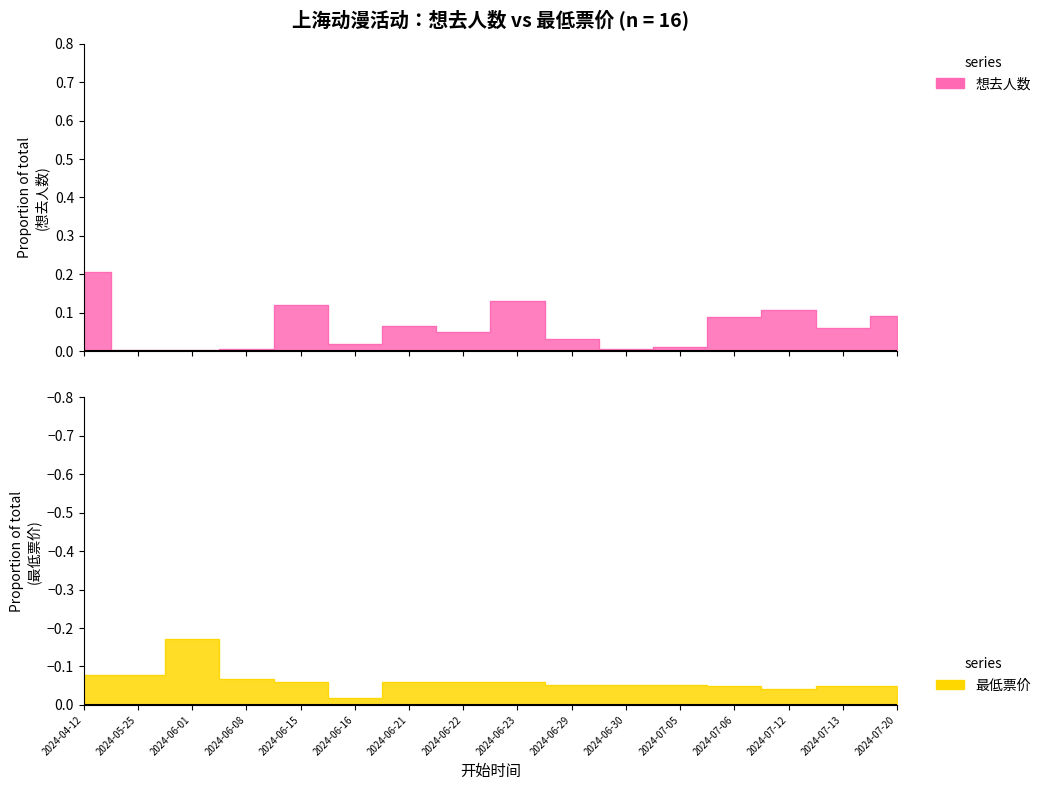

Where is 最低票价 nearest to the value 0?

2024-06-16